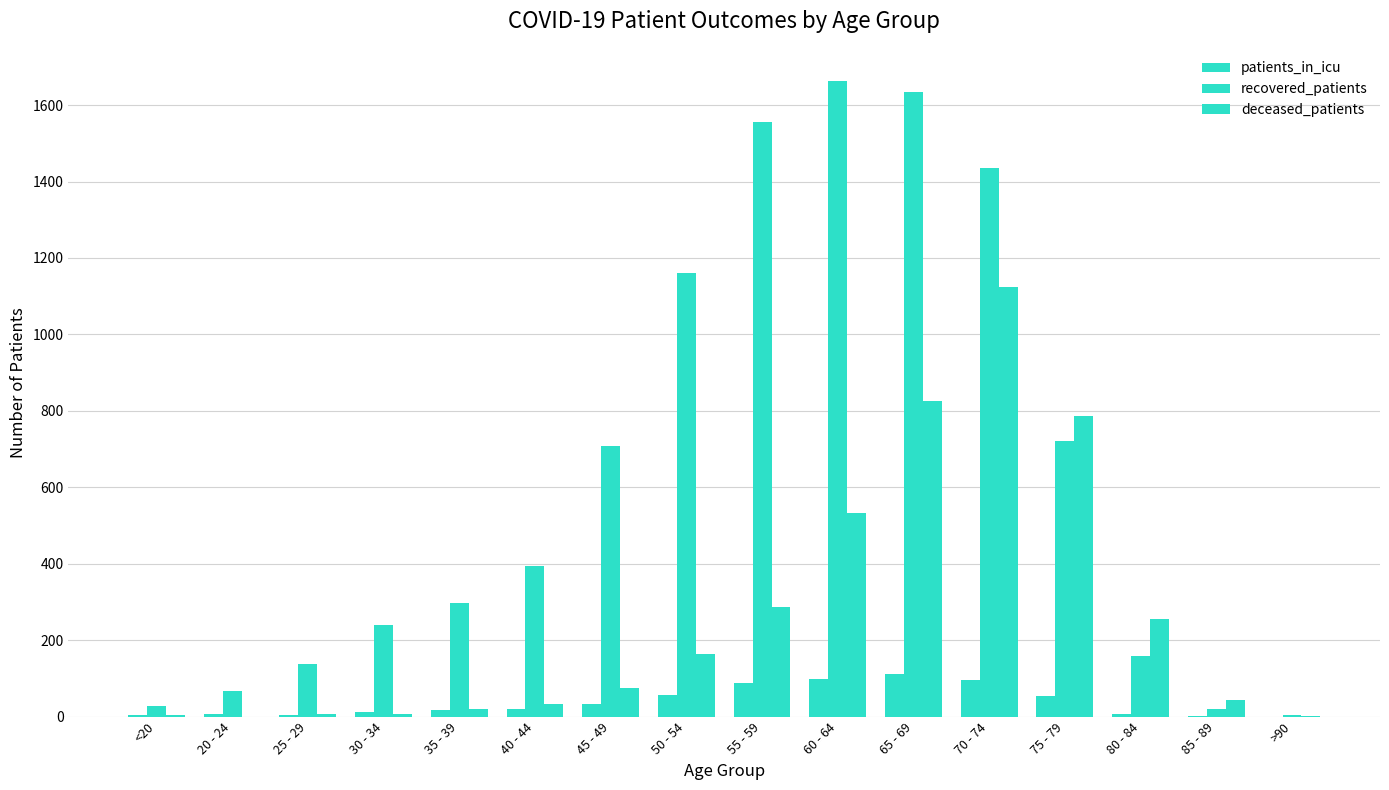

Reading left to right, list all the values displayed in this chart.

patients_in_icu: <20=4	20 - 24=6	25 - 29=3	30 - 34=13	35 - 39=17	40 - 44=20	45 - 49=34	50 - 54=56	55 - 59=87	60 - 64=99	65 - 69=112	70 - 74=97	75 - 79=55	80 - 84=7	85 - 89=1	>90=0
recovered_patients: <20=29	20 - 24=68	25 - 29=137	30 - 34=240	35 - 39=296	40 - 44=395	45 - 49=709	50 - 54=1161	55 - 59=1557	60 - 64=1664	65 - 69=1633	70 - 74=1435	75 - 79=722	80 - 84=158	85 - 89=21	>90=3
deceased_patients: <20=3	20 - 24=0	25 - 29=8	30 - 34=7	35 - 39=19	40 - 44=34	45 - 49=76	50 - 54=164	55 - 59=288	60 - 64=534	65 - 69=827	70 - 74=1124	75 - 79=787	80 - 84=255	85 - 89=44	>90=2